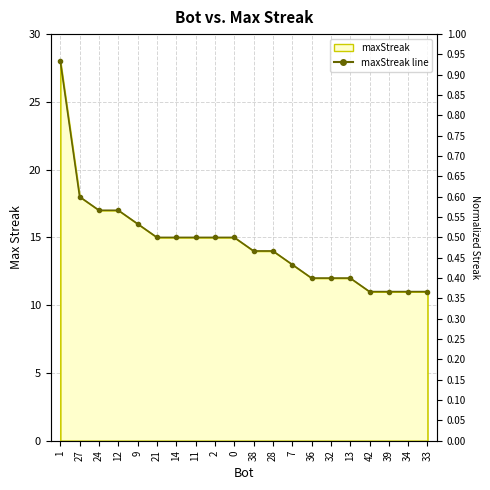

Rank the categories by value from highest to lowest.

1, 27, 24, 12, 9, 21, 14, 11, 2, 0, 38, 28, 7, 36, 32, 13, 42, 39, 34, 33